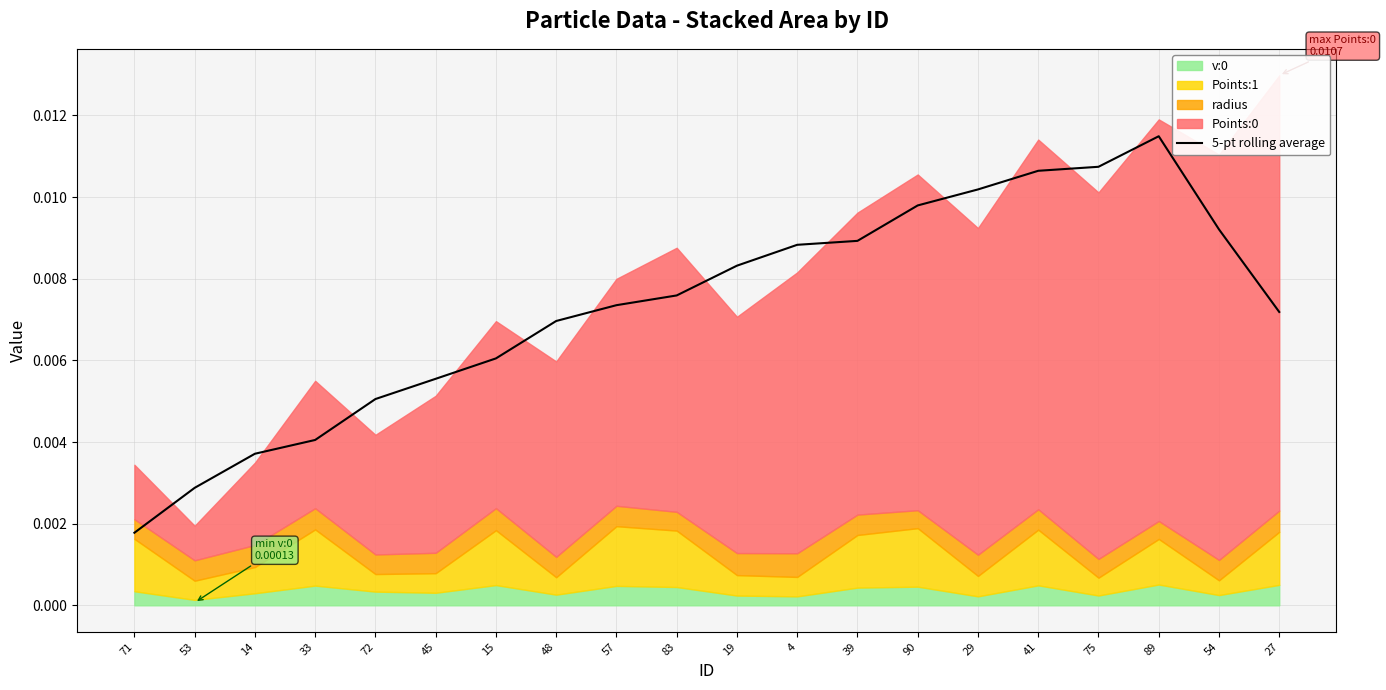

The value at 45 is 0.0. True or false?

True